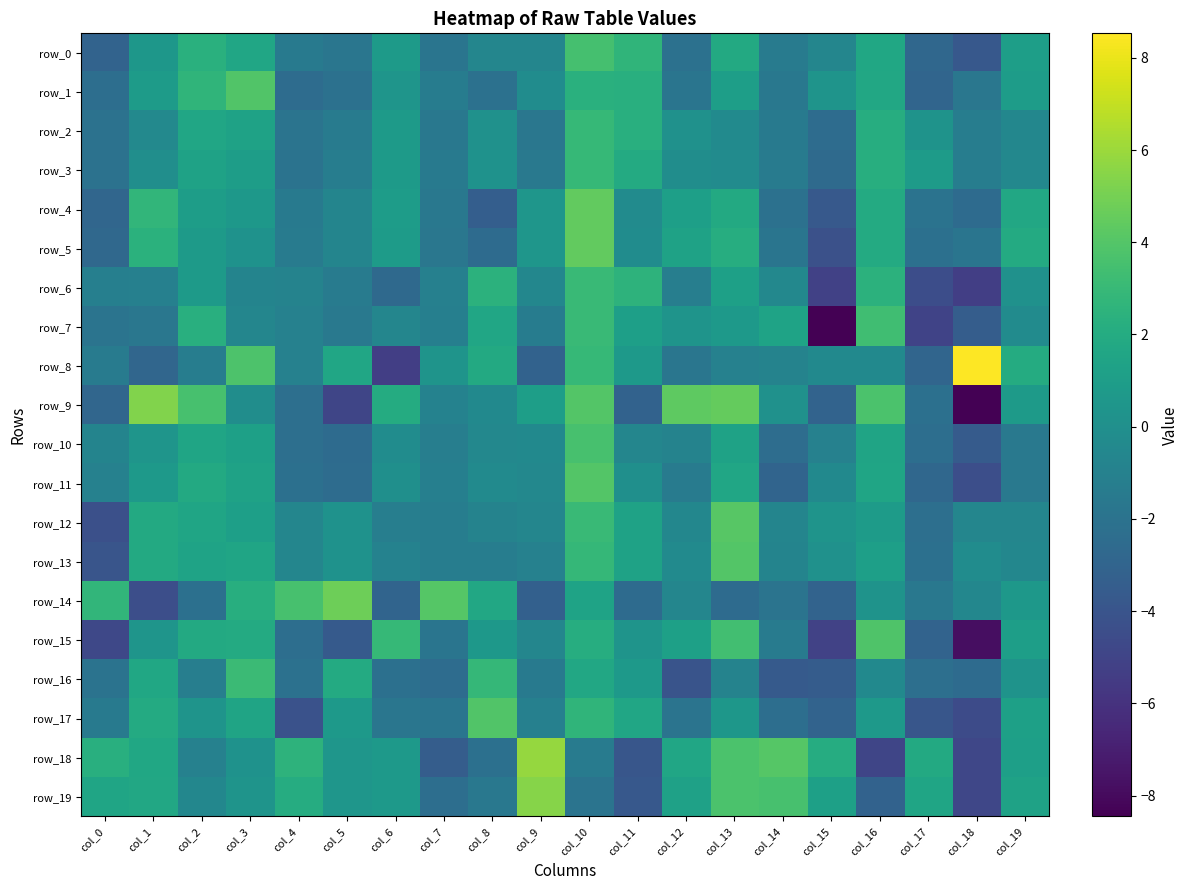

Which series has the largest total across all categories?

row_19